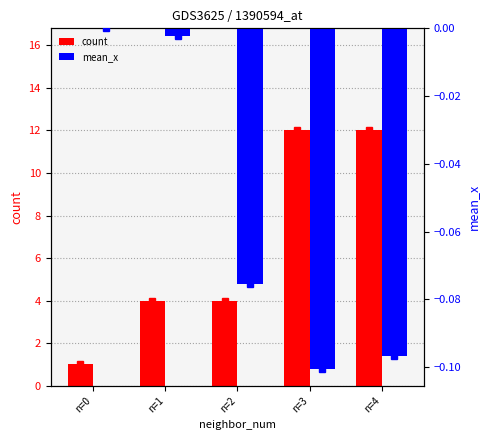

The value of mean_x at n=2 is -0.1. True or false?

True